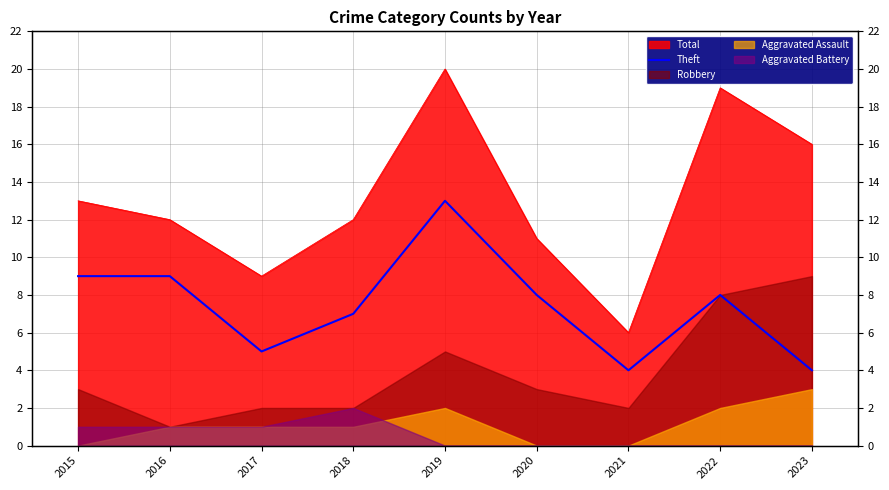

At which category does the data reach its first local peak?

2019